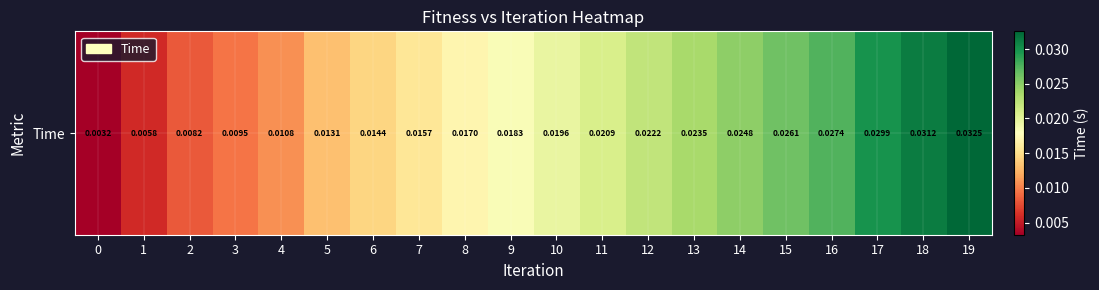

Rank the categories by value from highest to lowest.

19, 18, 17, 16, 15, 14, 13, 12, 11, 10, 9, 8, 7, 6, 5, 4, 3, 2, 1, 0